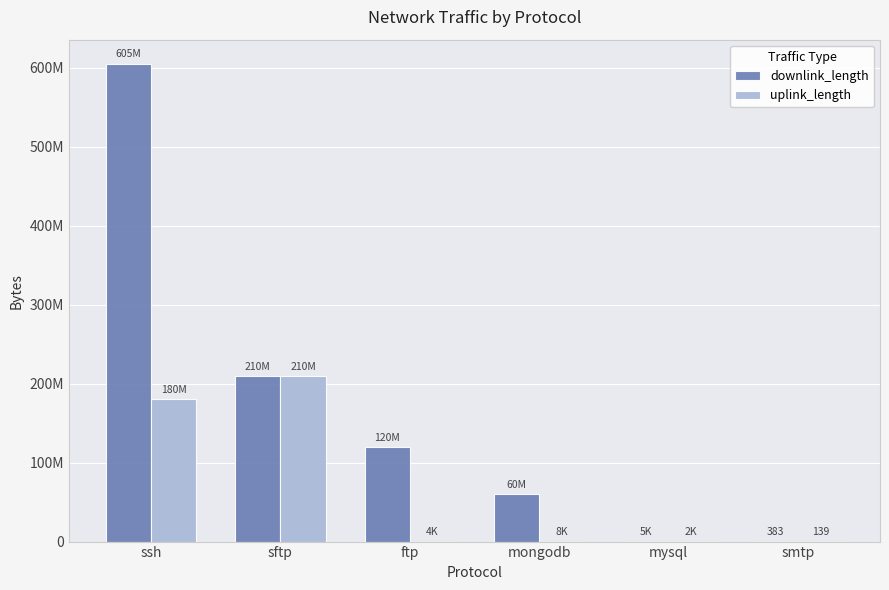

What is the difference between the second highest and minimum values in the uplink_length series?

180005708